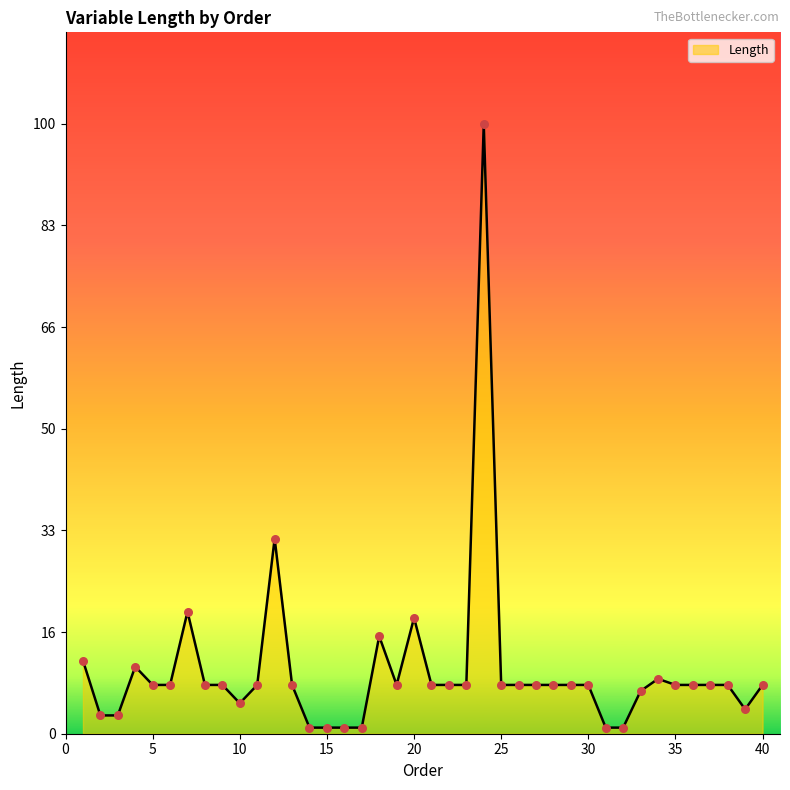

What is the ratio of the value at 27 to the value at 10?

1.6